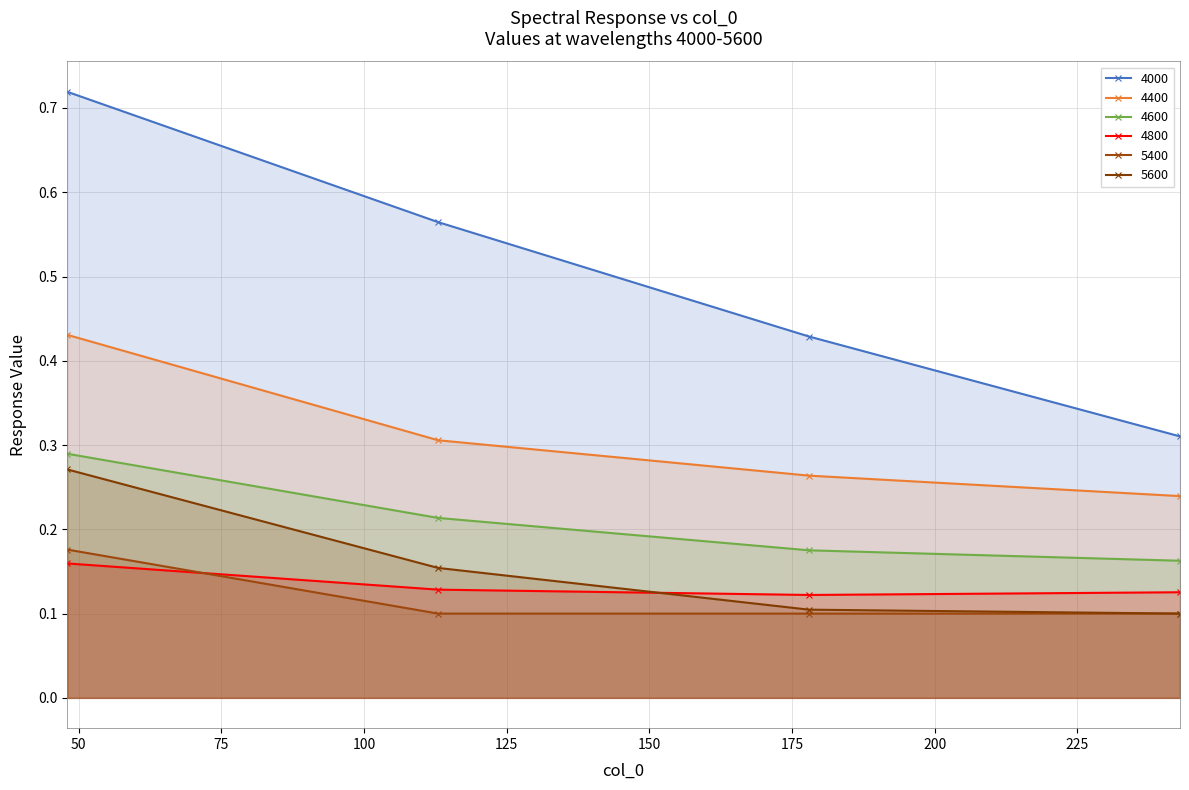

What are all the series names shown in the legend?

4000, 4400, 4600, 4800, 5400, 5600